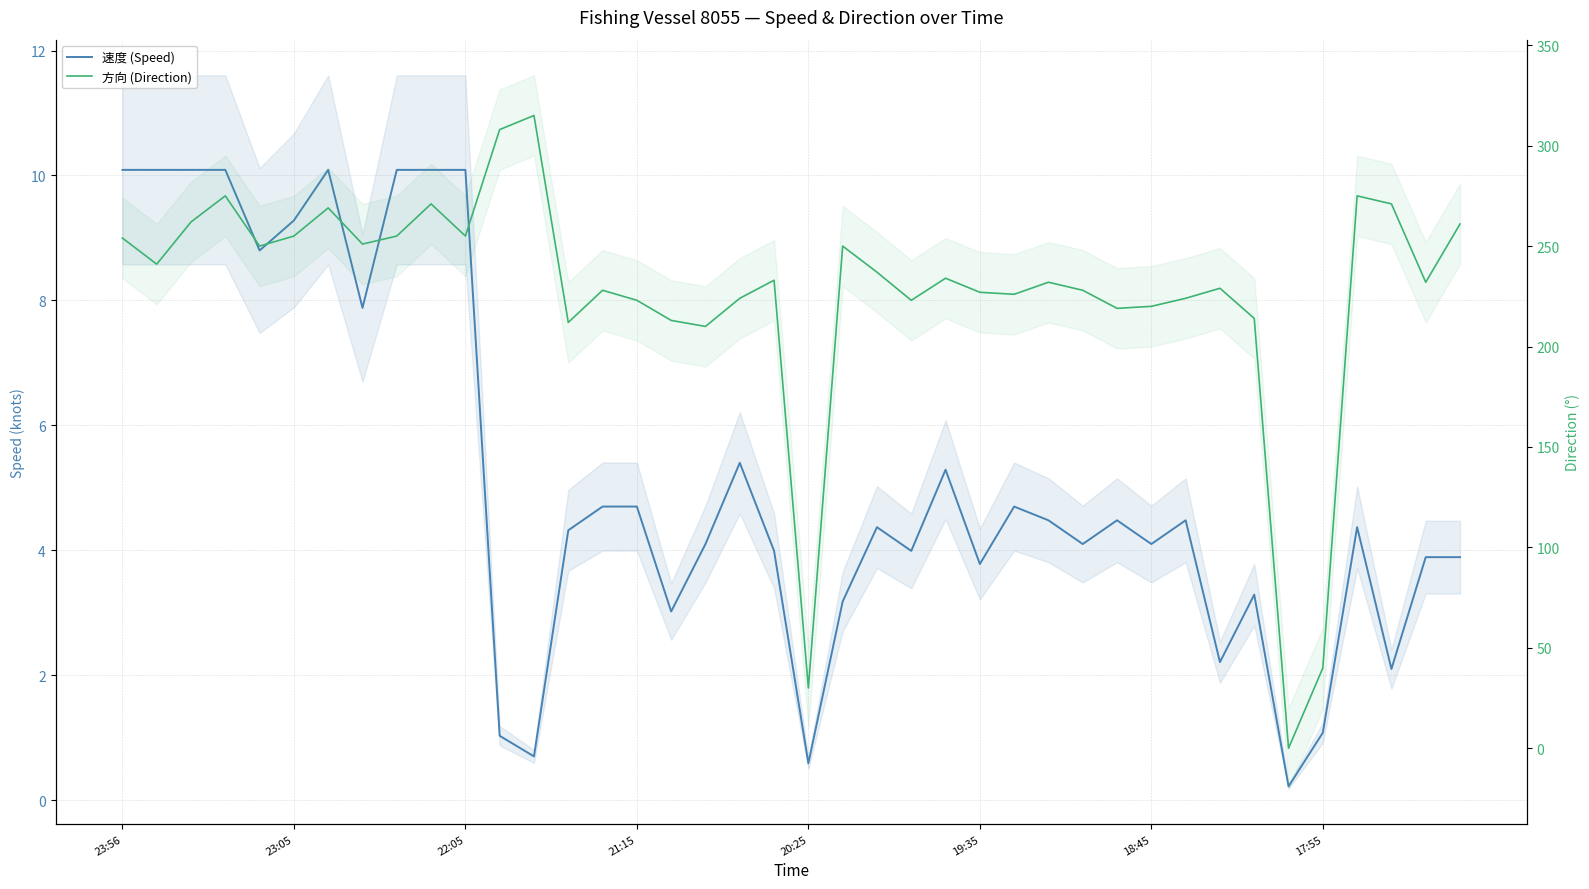

What is the difference between the 方向 (Direction) values at 11 and 38?

76.0